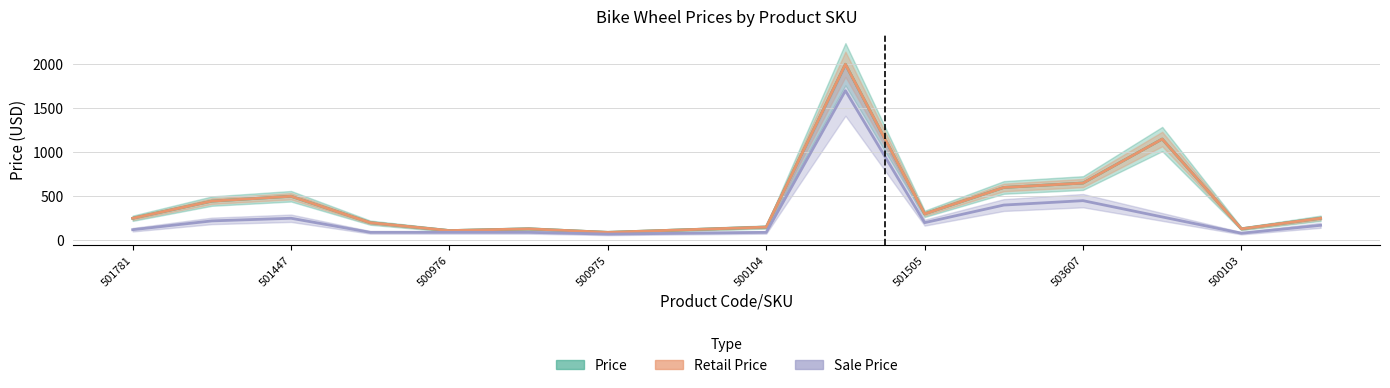

Which label corresponds to the smallest value in the chart?

500975